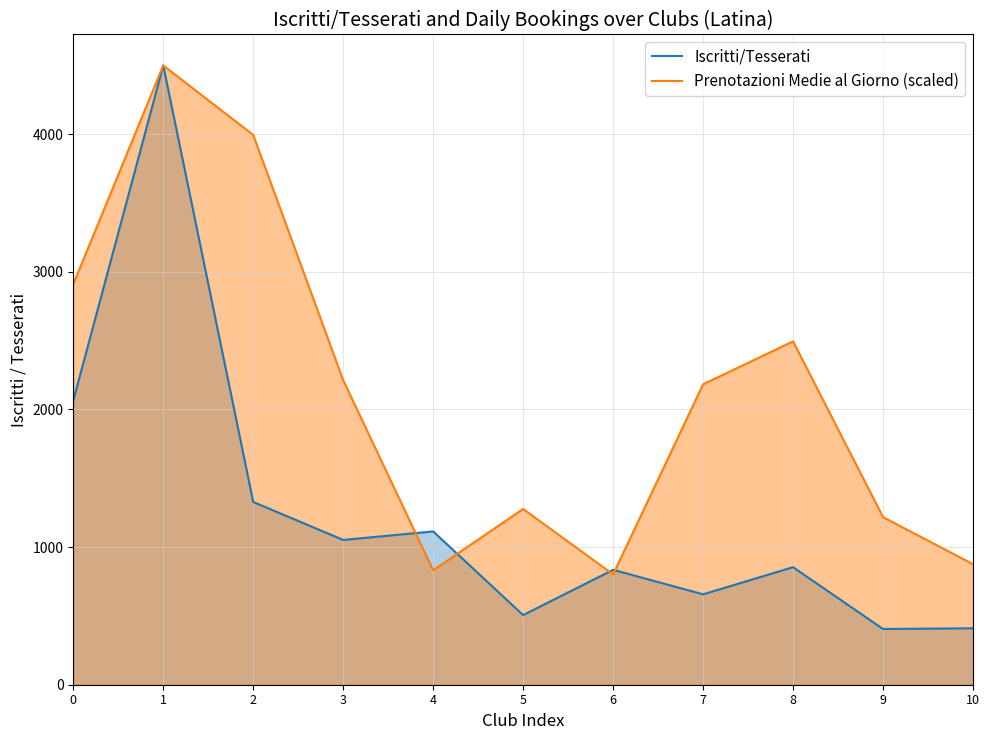

At which category is the sum across all series the highest?

1